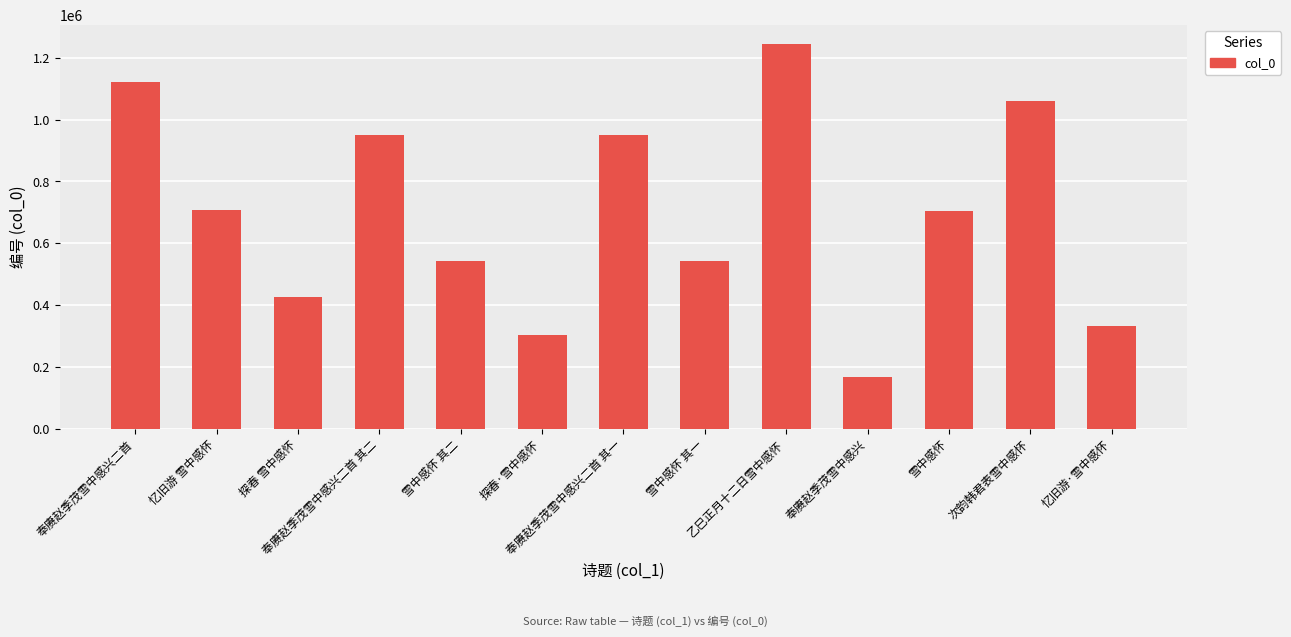

What is the sum of all values?

9052607